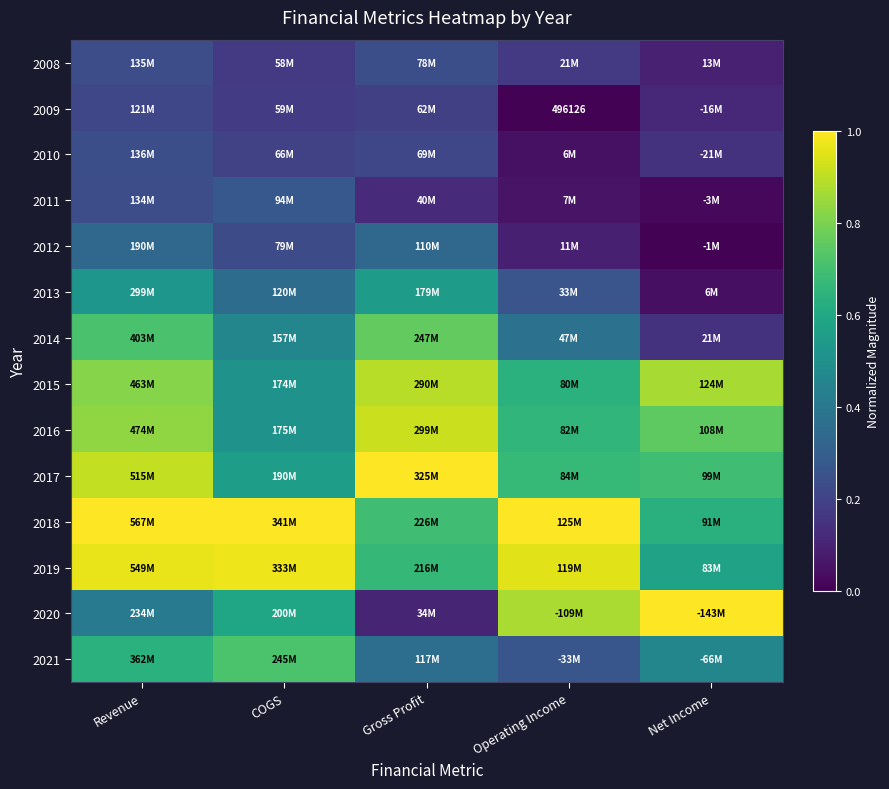

What is the spread (max minus min) of values at Revenue?

0.8